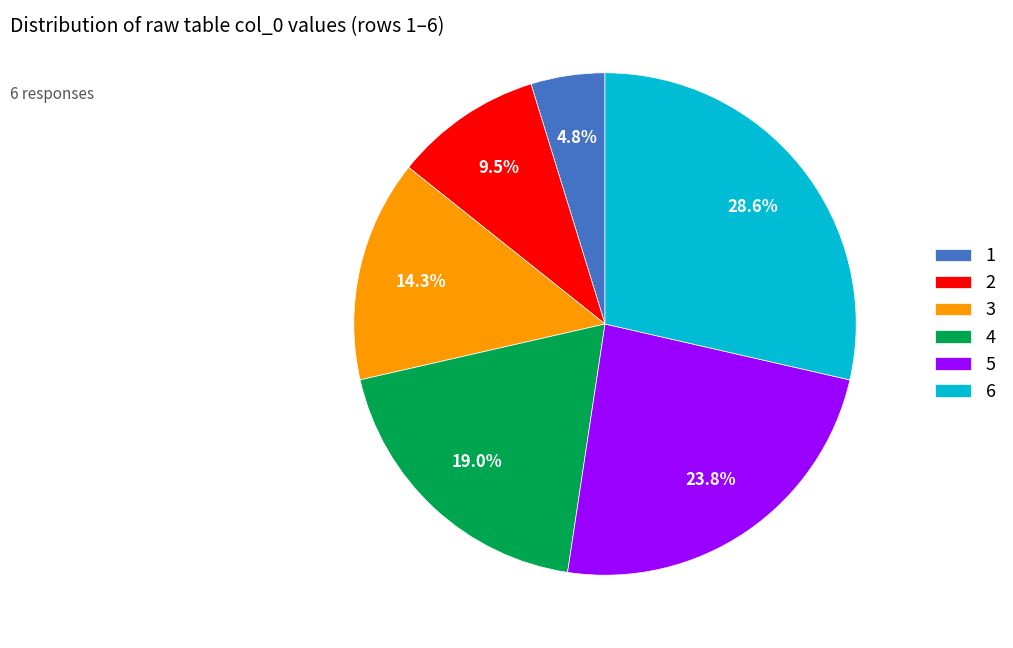

Count the number of slices in the pie.

6